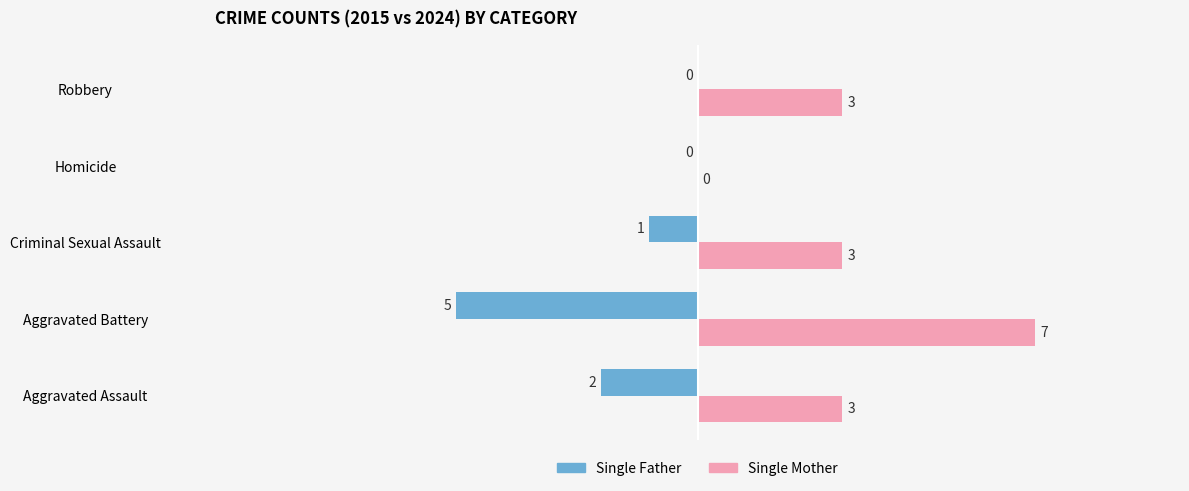

What are all the series names shown in the legend?

Single Father, Single Mother